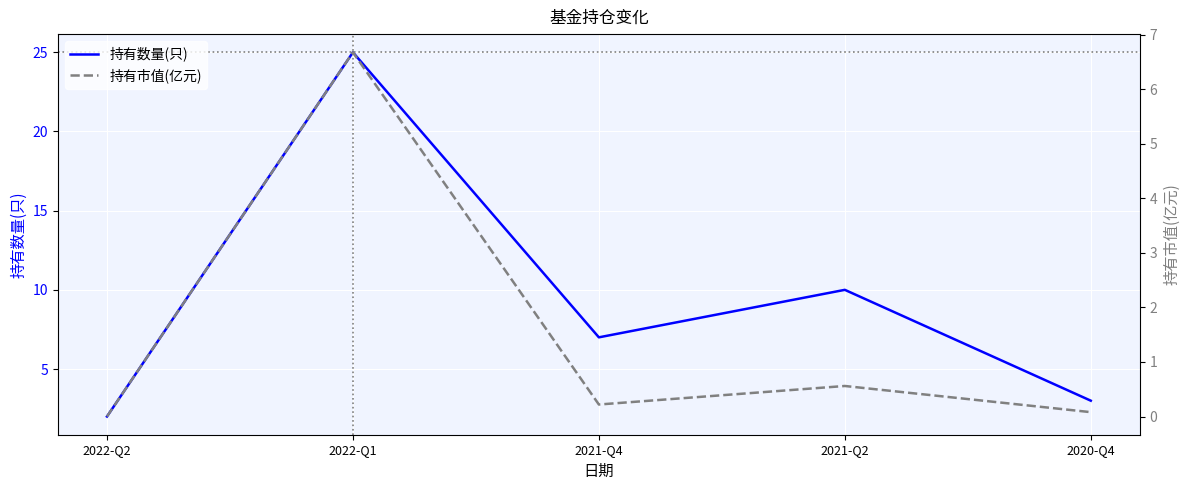

What is the sum of all 持有市值(亿元) values?

7.5